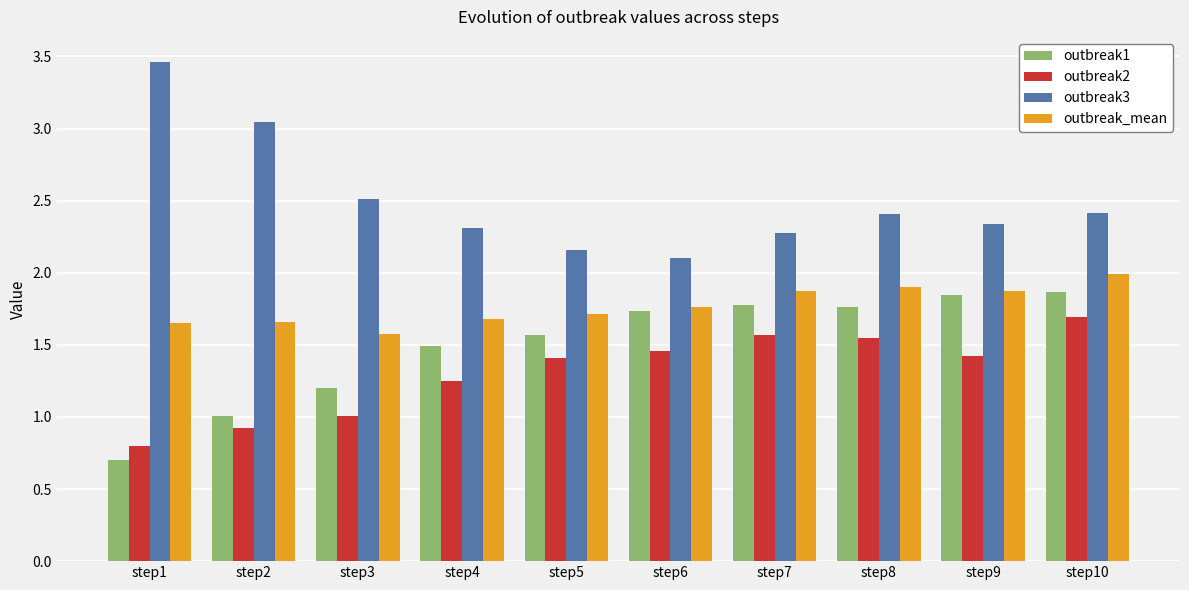

What are all the series names shown in the legend?

outbreak1, outbreak2, outbreak3, outbreak_mean